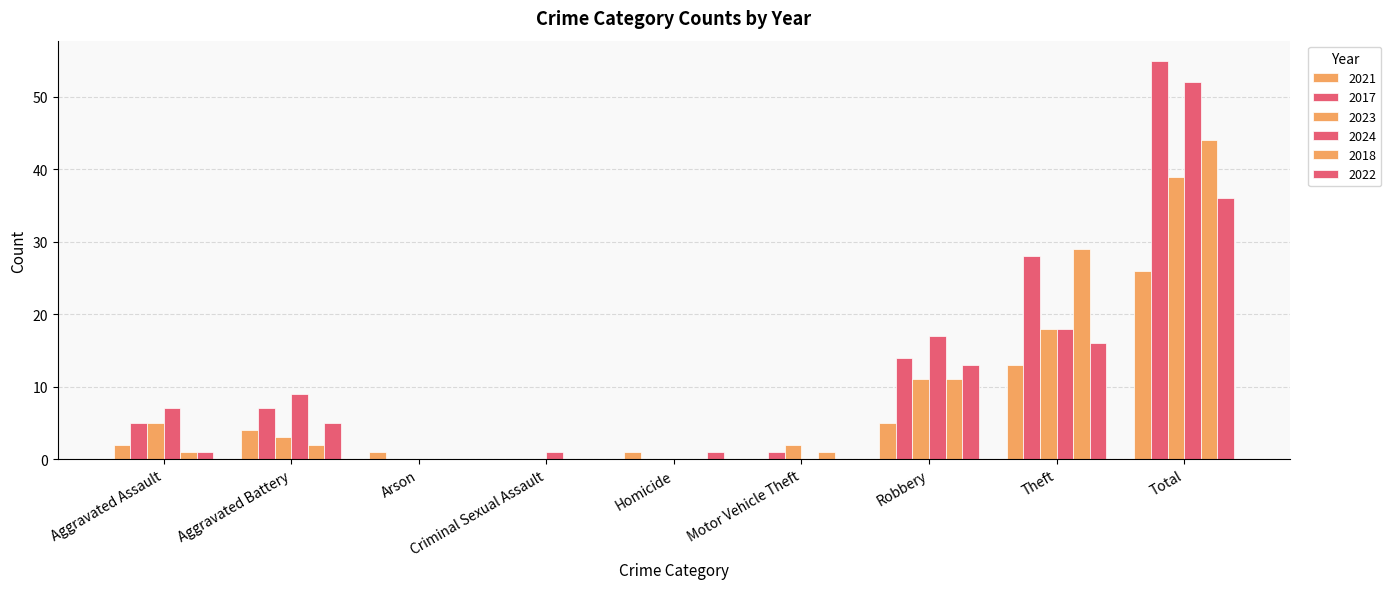

How many groups of bars are there?

9